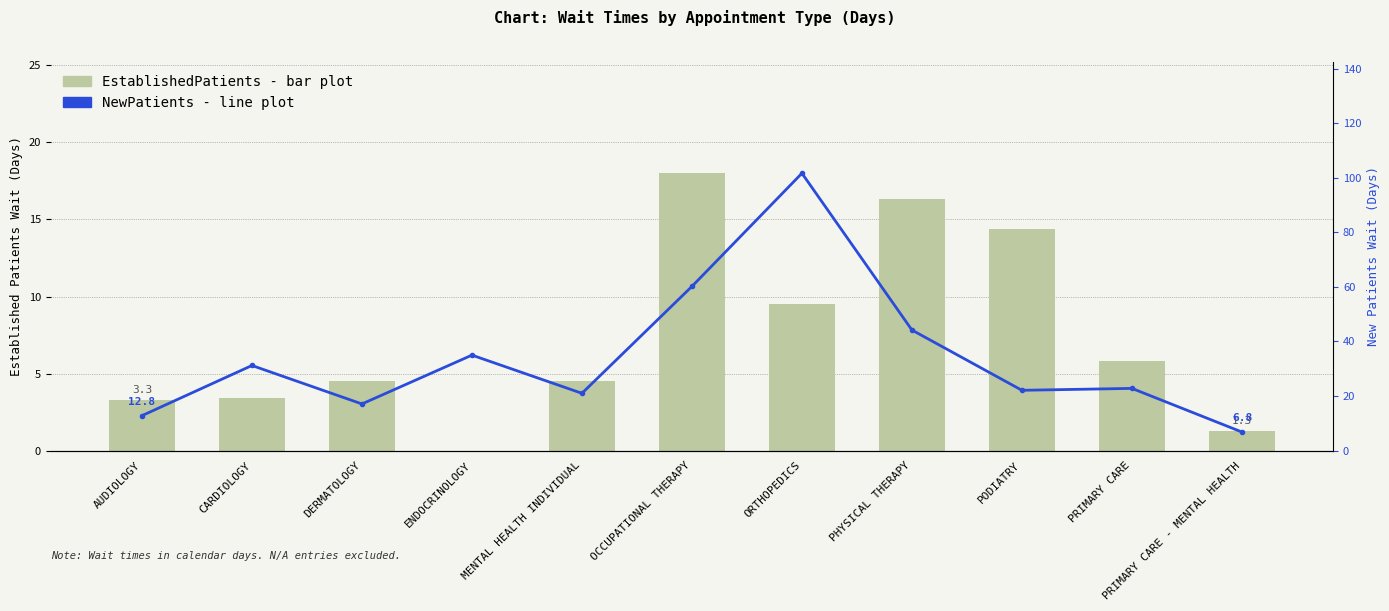

What is the sum of the NewPatients values at MENTAL HEALTH INDIVIDUAL and PODIATRY?

43.1